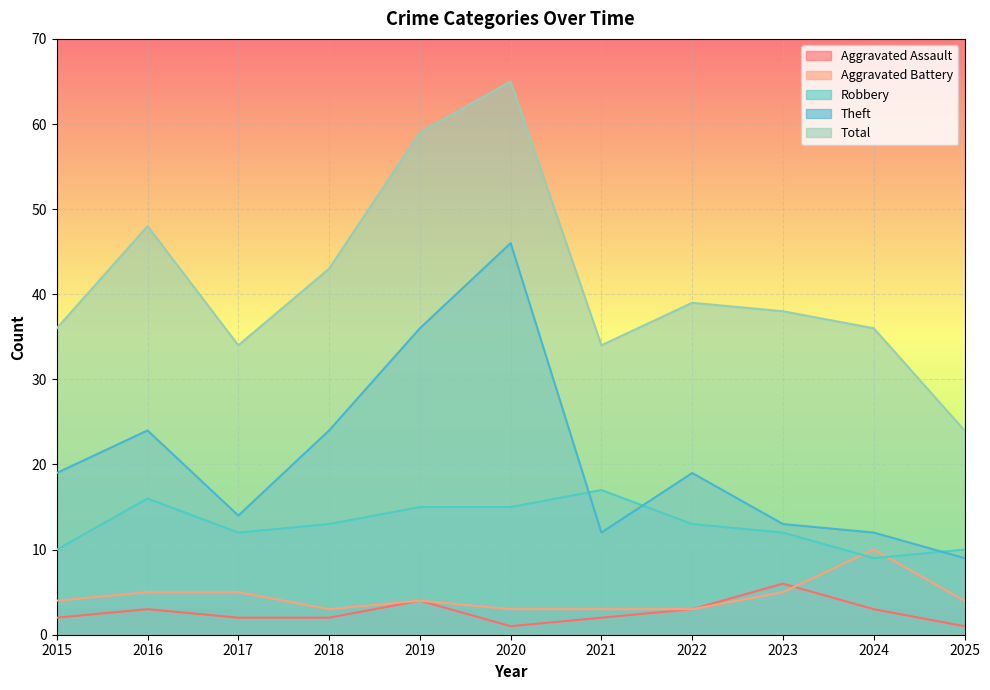

How many lines are shown in the chart?

5